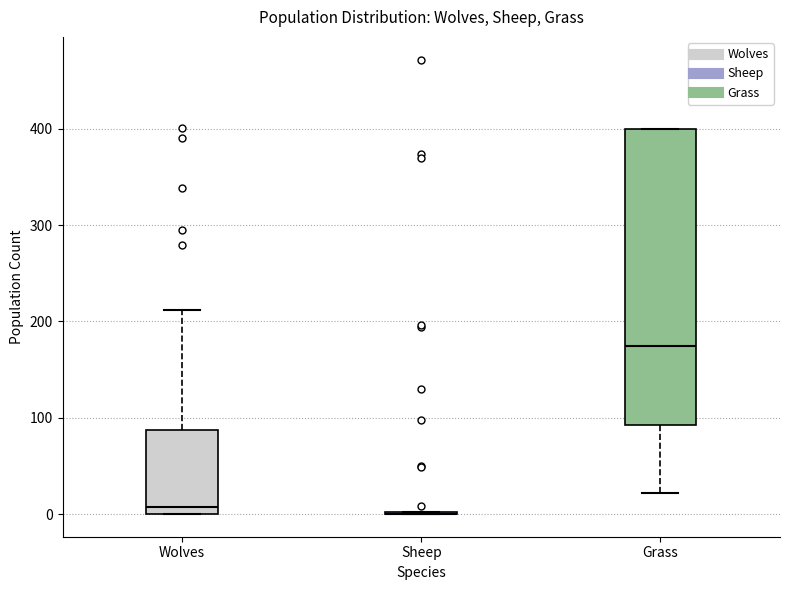

Which box is the tallest, from its lower edge to its upper edge?

Grass